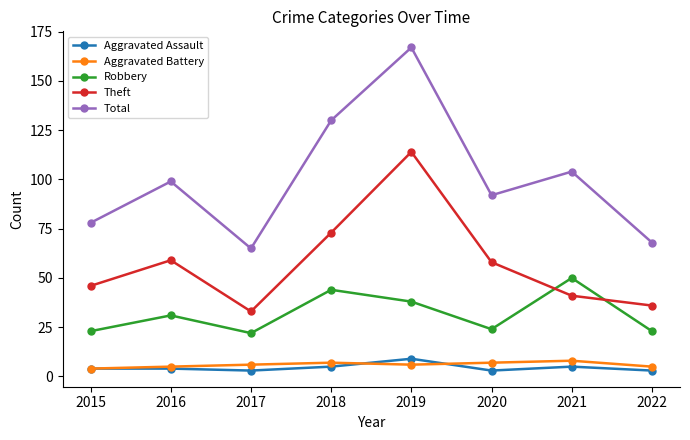

True or false: Theft has a value of 33 at 2017.

True